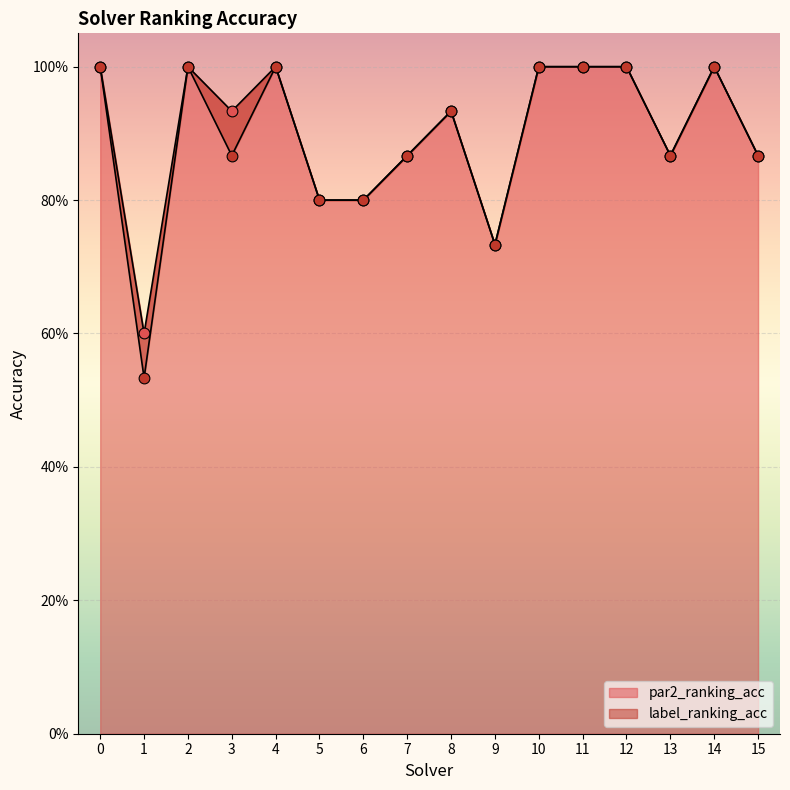

Which series reaches the maximum Y coordinate?

par2_ranking_acc